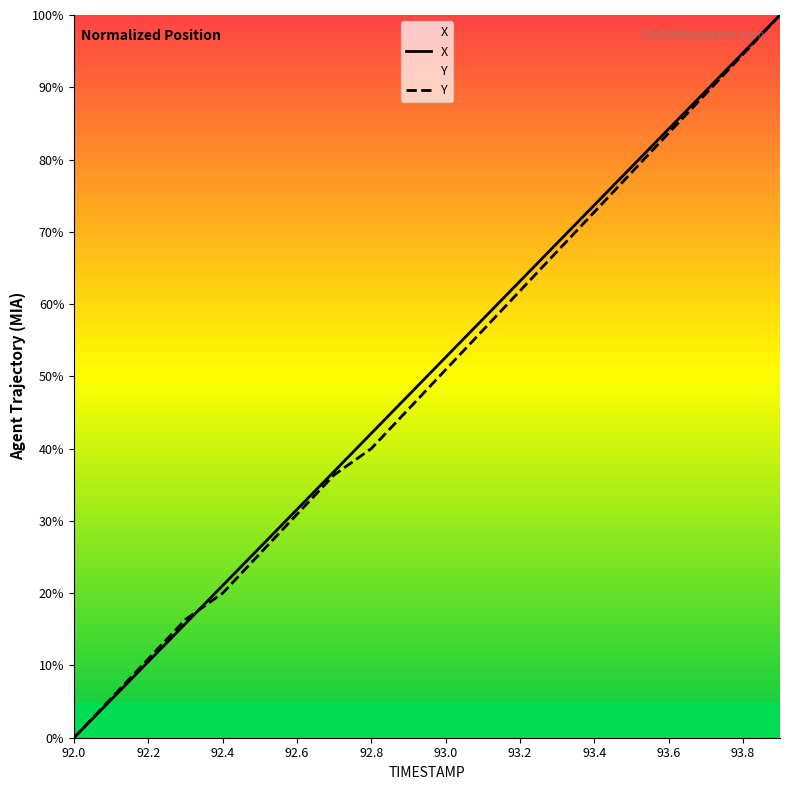

Which has a higher value, 92.3 or 93.2?

93.2